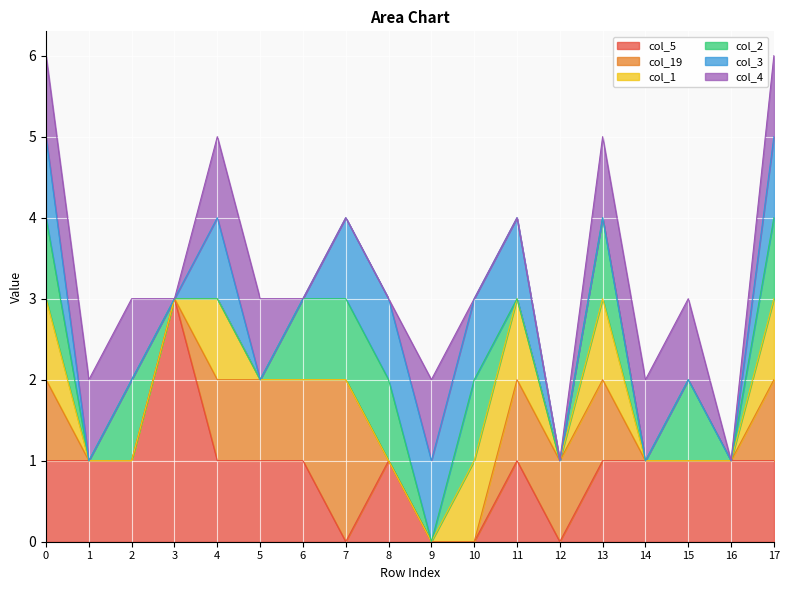

Reading left to right, transcribe all the data shown in this chart.

col_5: 1	1	1	3	1	1	1	0	1	0	0	1	0	1	1	1	1	1
col_19: 1	0	0	0	1	1	1	2	0	0	0	1	1	1	0	0	0	1
col_1: 1	0	0	0	1	0	0	0	0	0	1	1	0	1	0	0	0	1
col_2: 1	0	1	0	0	0	1	1	1	0	1	0	0	1	0	1	0	1
col_3: 1	0	0	0	1	0	0	1	1	1	1	1	0	0	0	0	0	1
col_4: 1	1	1	0	1	1	0	0	0	1	0	0	0	1	1	1	0	1